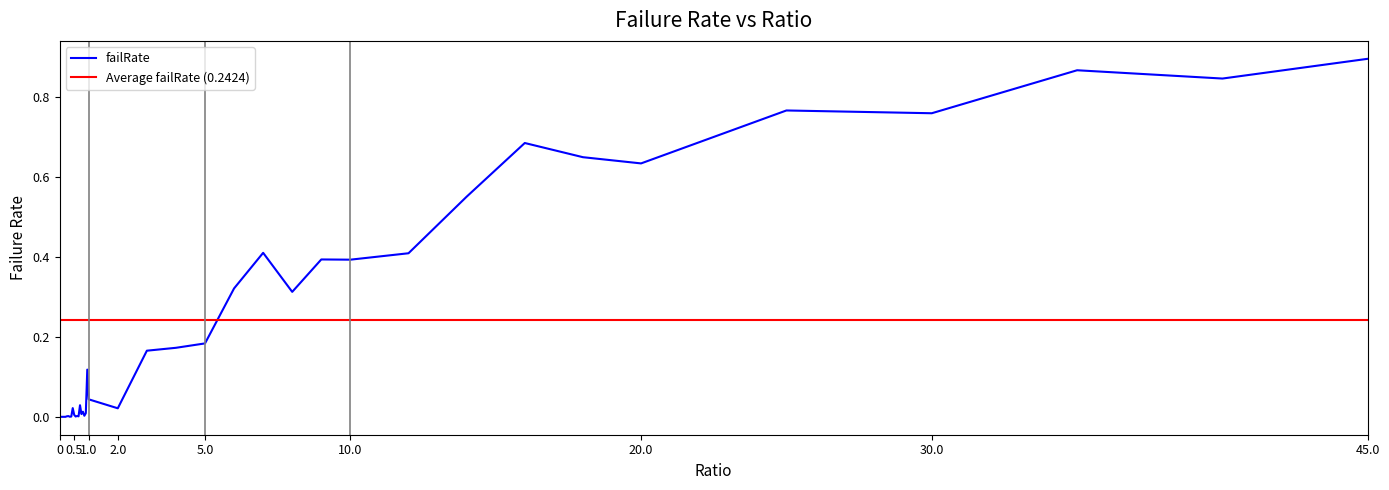

True or false: the data shows 0.3 at 12.0.

False